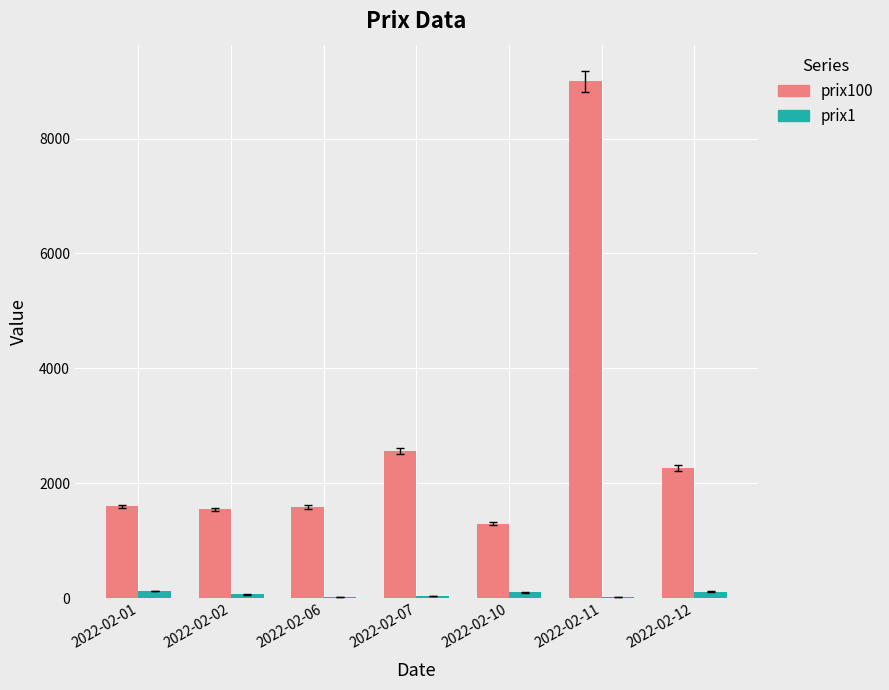

Are the bars horizontal?

No